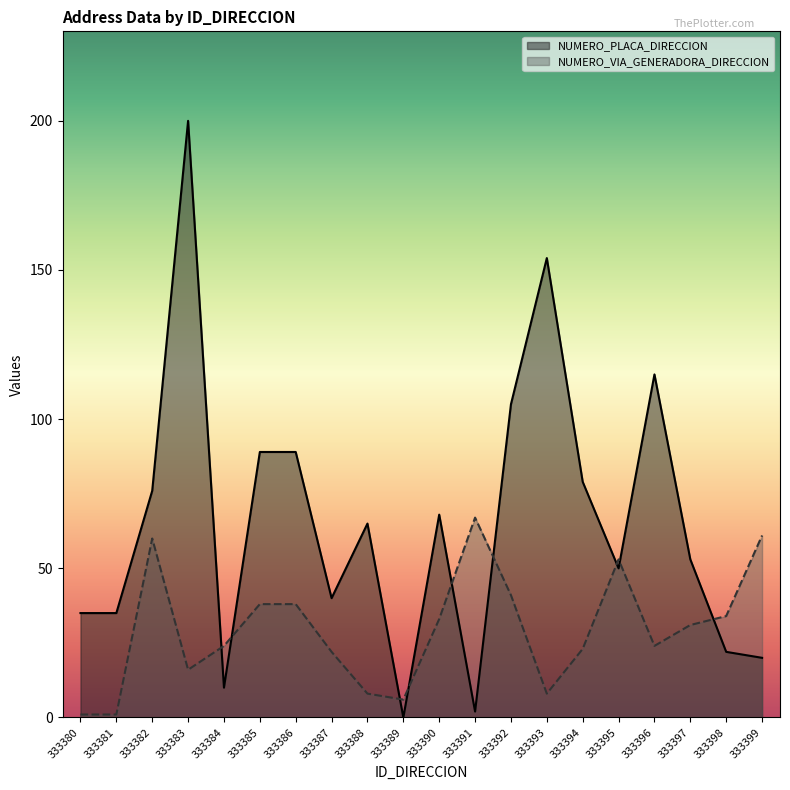

Does the chart display data point markers on the line(s)?

No